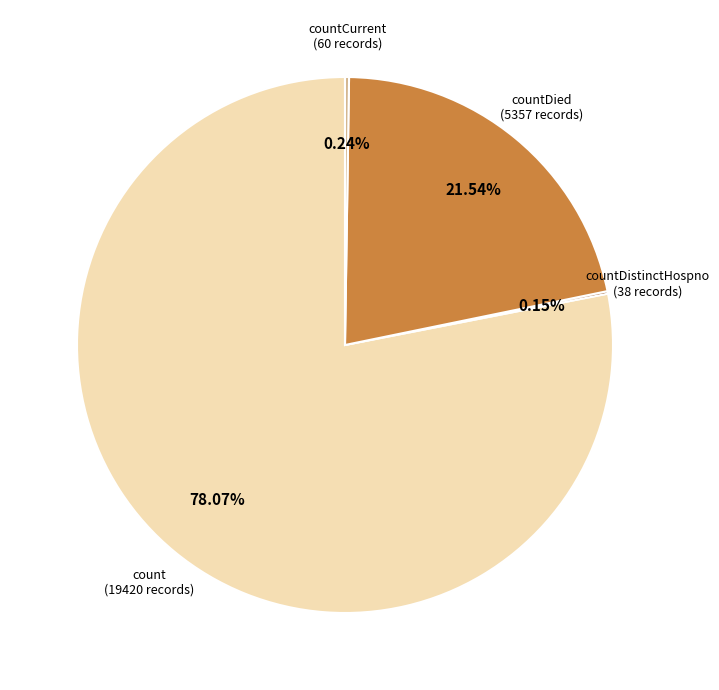

To the nearest percent, what is the average slice percentage?

25%